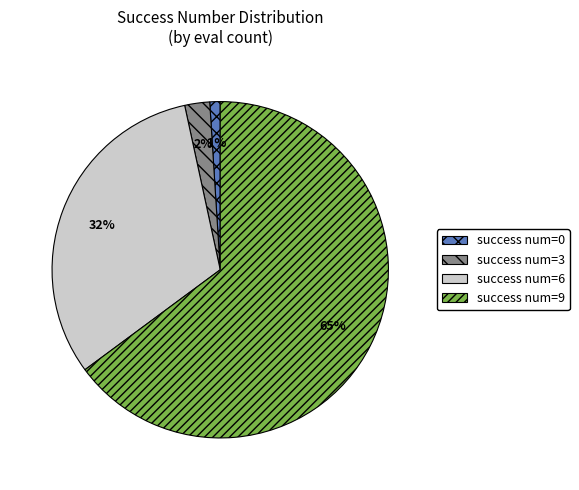

To the nearest percent, what portion does success num=0 represent?

1%